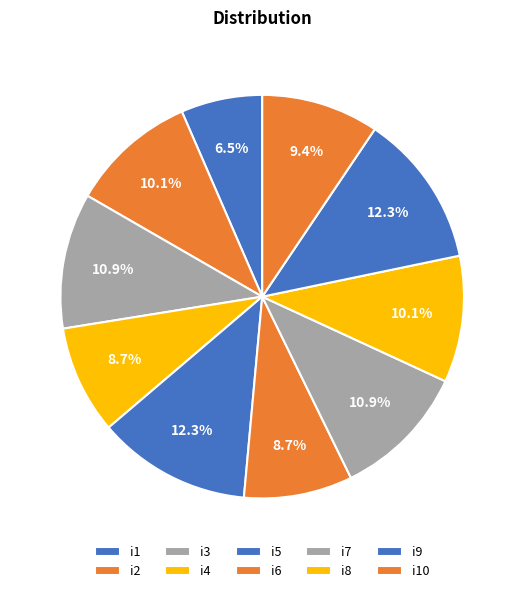

To the nearest percent, what percentage of the pie is i3?

11%